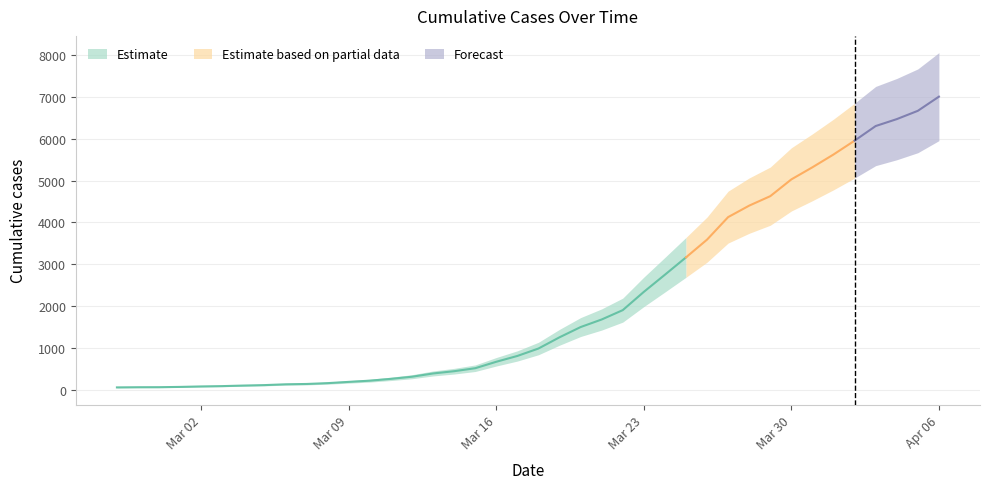

Does the chart display data point markers on the line(s)?

No